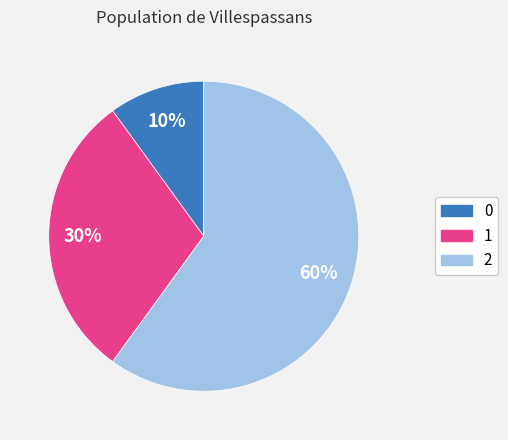

How many segments does this pie chart have?

3